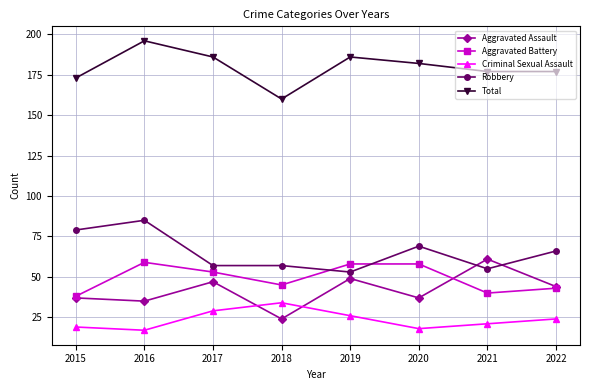

What is the difference between the maximum and minimum values in the Aggravated Battery series?

21